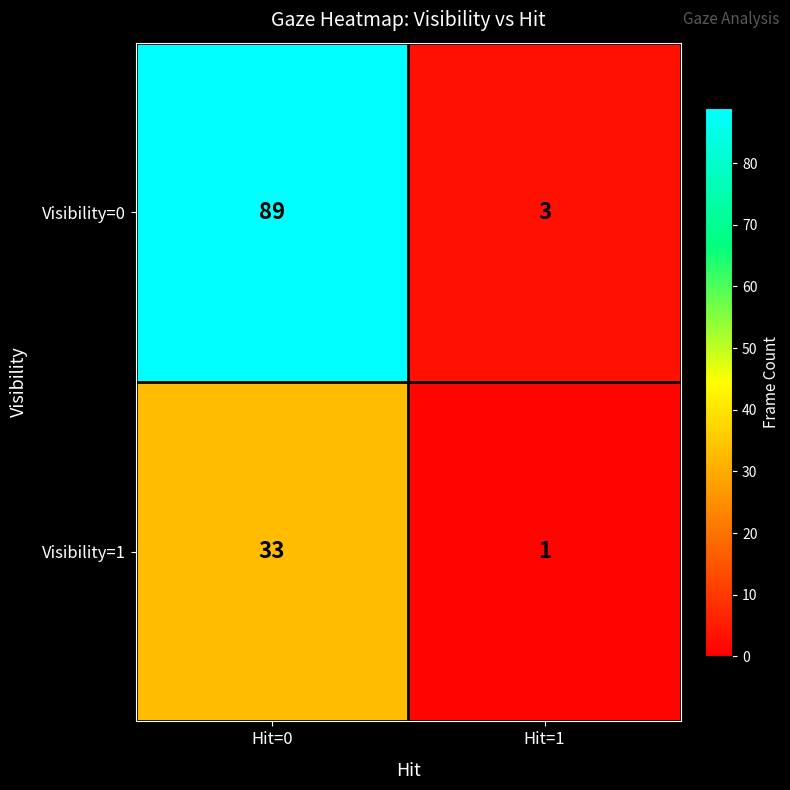

What is the highest value of the Visibility=0 series?

89